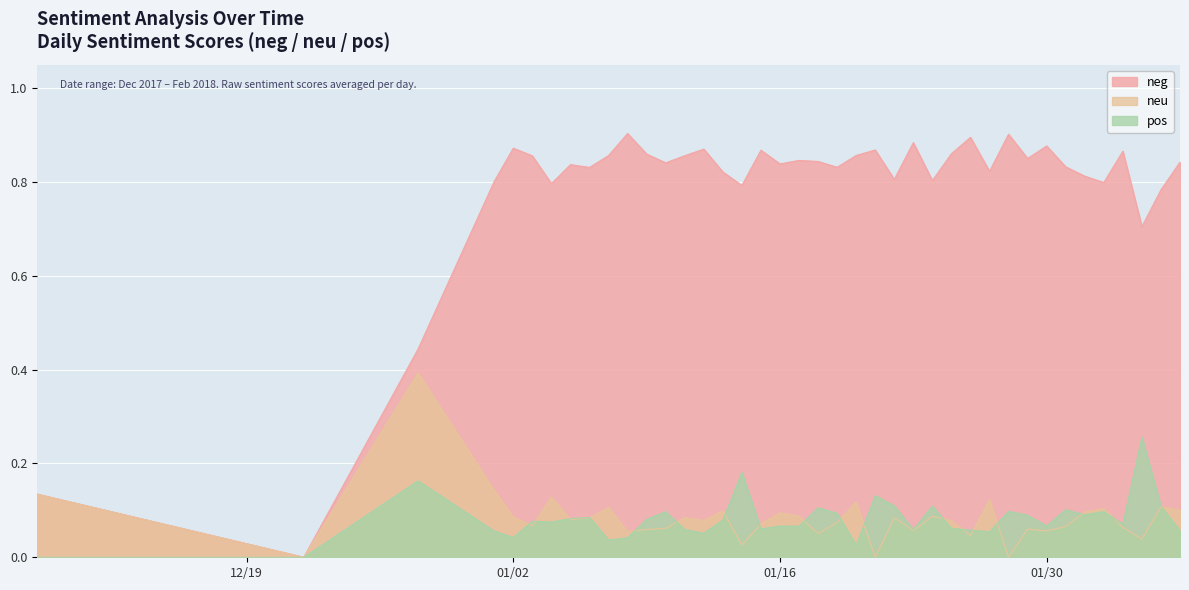

What is the value of the neg point at the 11th from the left?

0.9